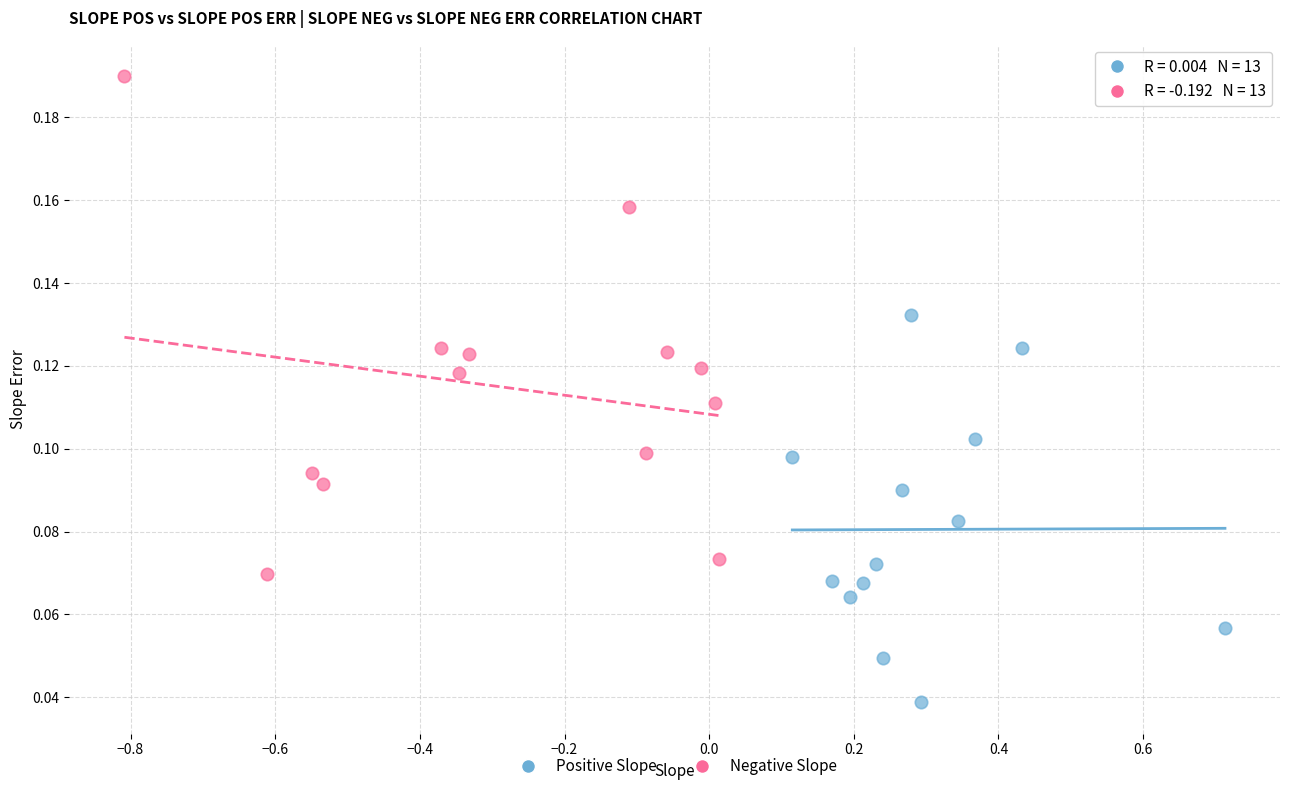

Which series has the largest Y range (max minus min)?

Negative Slope